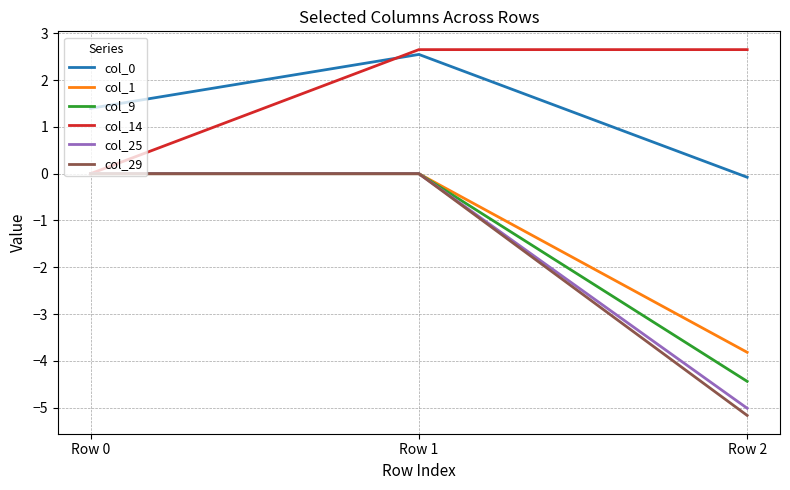

True or false: col_9 has a value of -4.4 at Row 2.

True